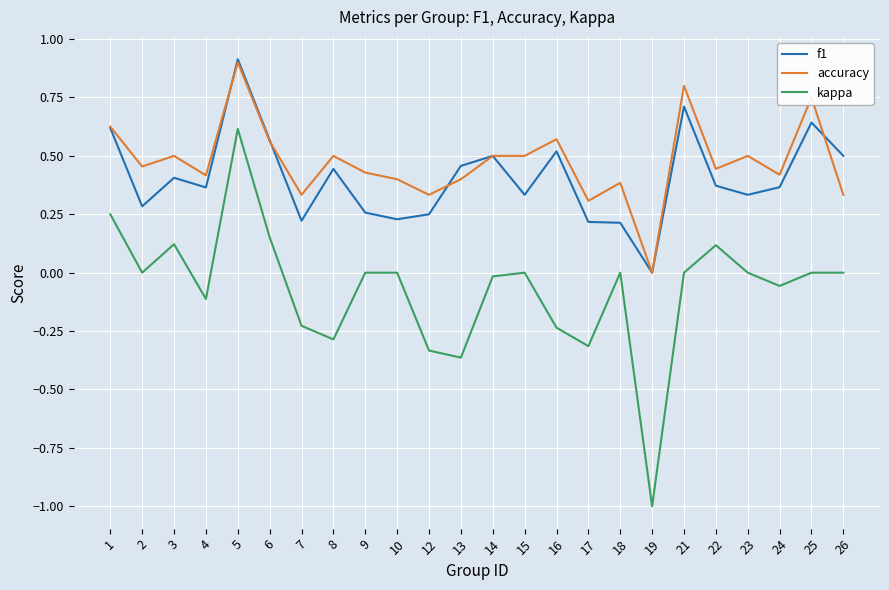

True or false: kappa and f1 intersect in this chart.

False